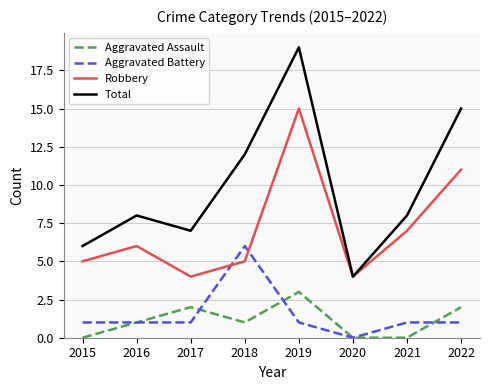

At which category does Total reach its first local peak?

2016